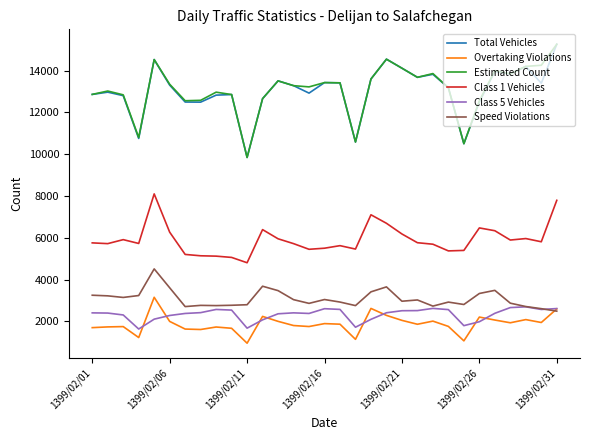

True or false: Class 1 Vehicles and Class 5 Vehicles cross at least once.

False